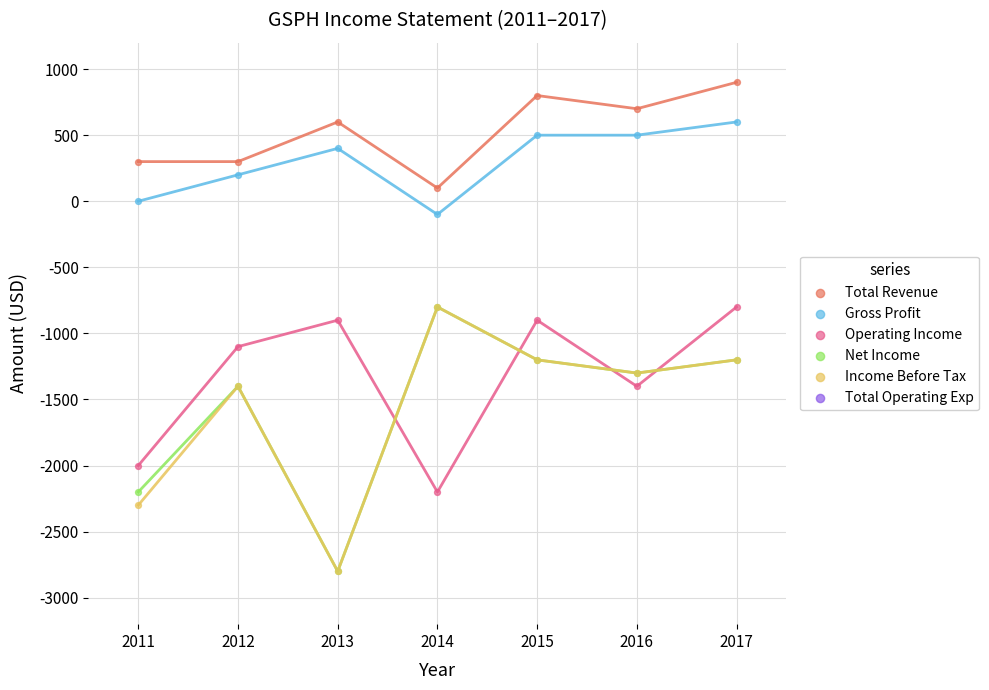

Which series has the largest Y range (max minus min)?

Net Income